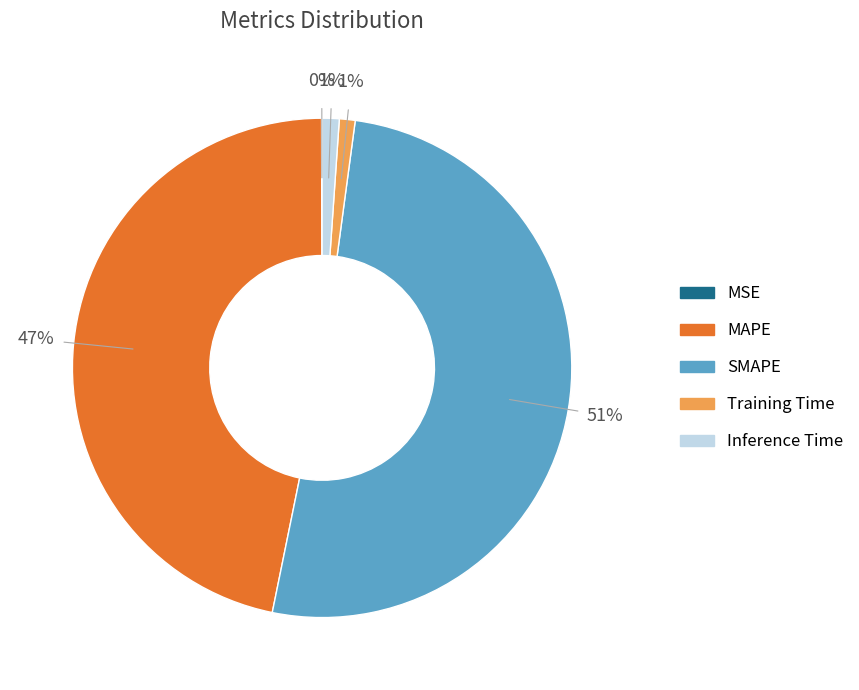

Is SMAPE the majority of the pie?

Yes